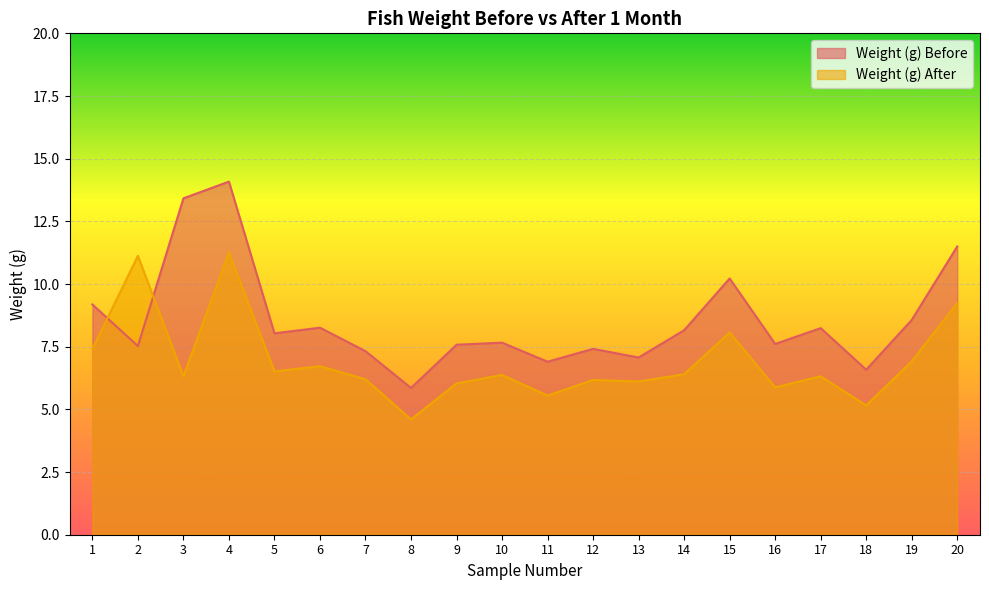

Between which two adjacent categories do Weight (g) Before and Weight (g) After first intersect?

1 and 2